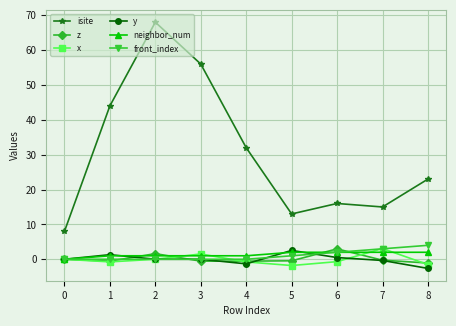

What are all the series names shown in the legend?

isite, z, x, y, neighbor_num, front_index